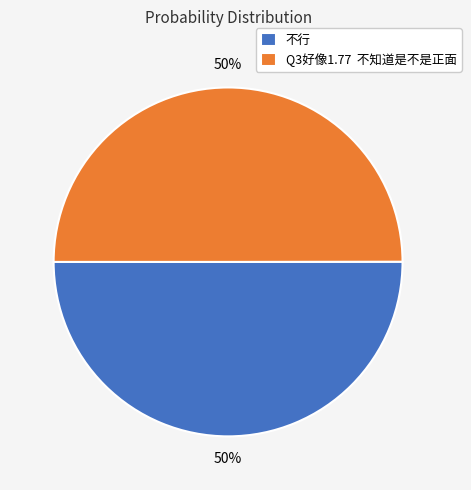

Do Q3好像1.77 不知道是不是正面 and 不行 together represent more than half of the pie?

Yes